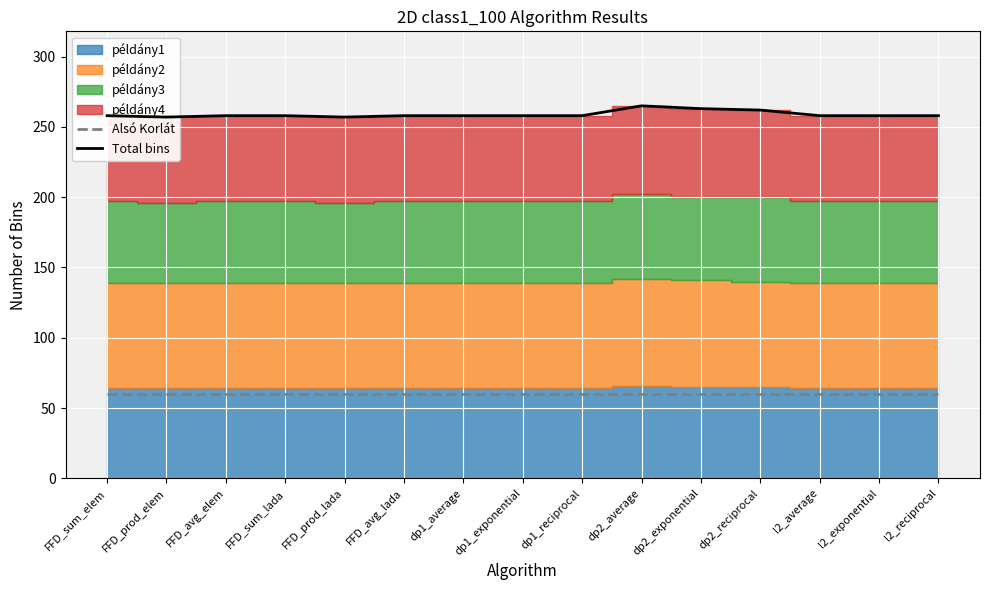

Is the value of Alsó Korlát at dp1_average greater than the value of Total bins at dp1_exponential?

No